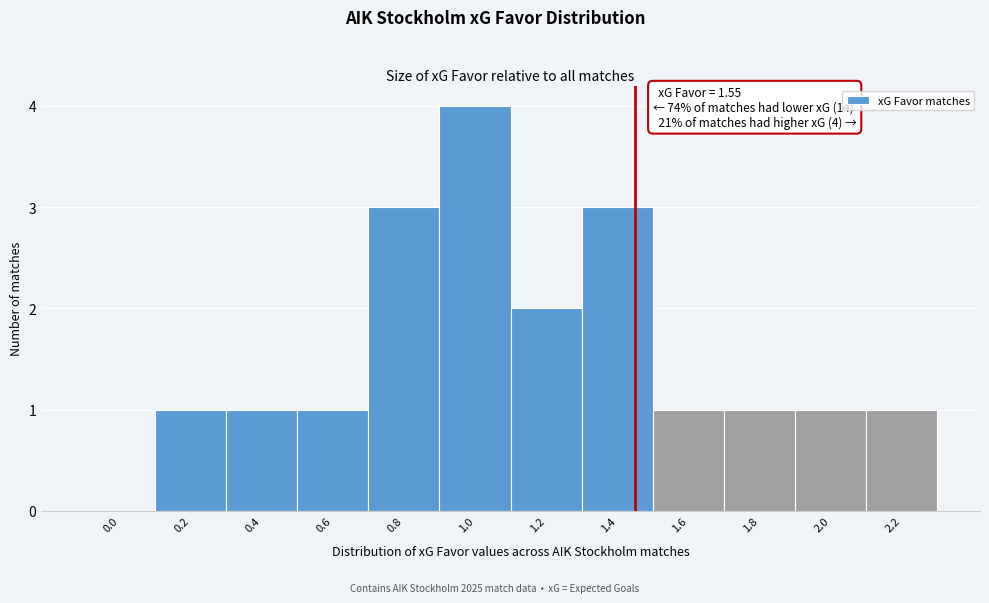

Reading left to right, what are all the values shown in this chart?

0.0=0	0.2=1	0.4=1	0.6=1	0.8=3	1.0=4	1.2=2	1.4=3	1.6=1	1.8=1	2.0=1	2.2=1